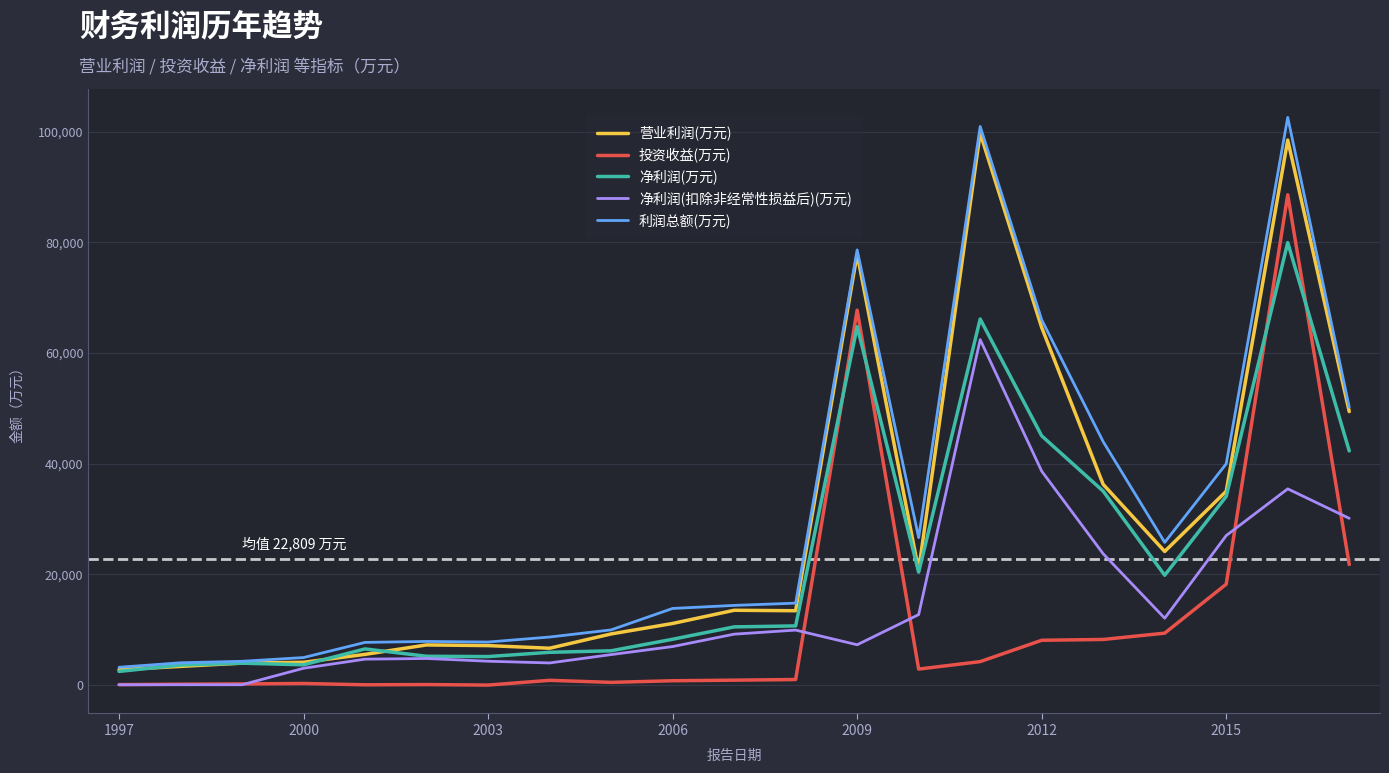

What is the maximum value shown in the chart?

102619